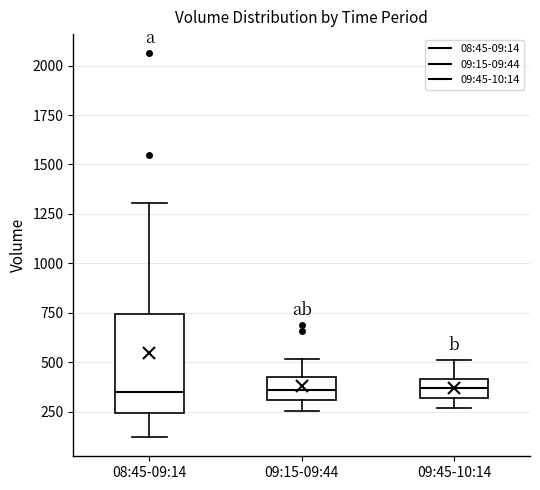

Which box is the tallest, from its lower edge to its upper edge?

08:45-09:14